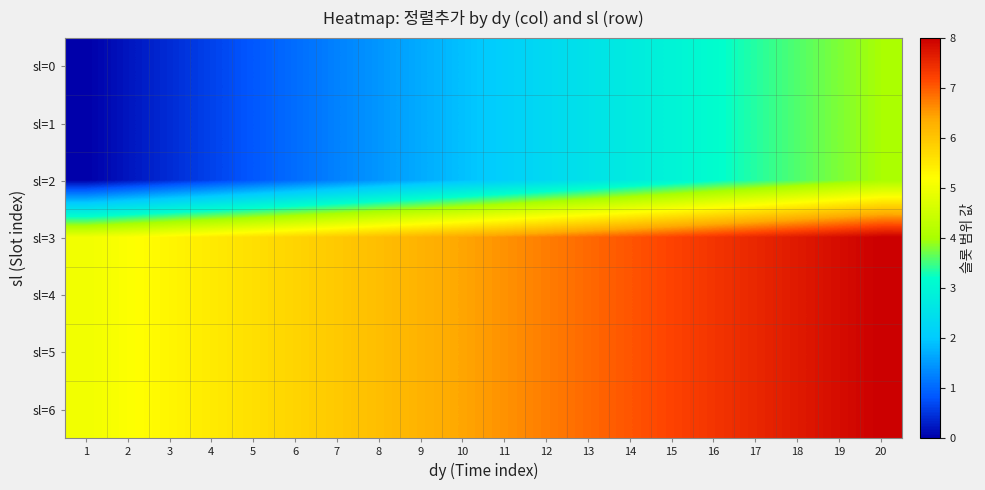

Between 18 and 14, which is larger?

18